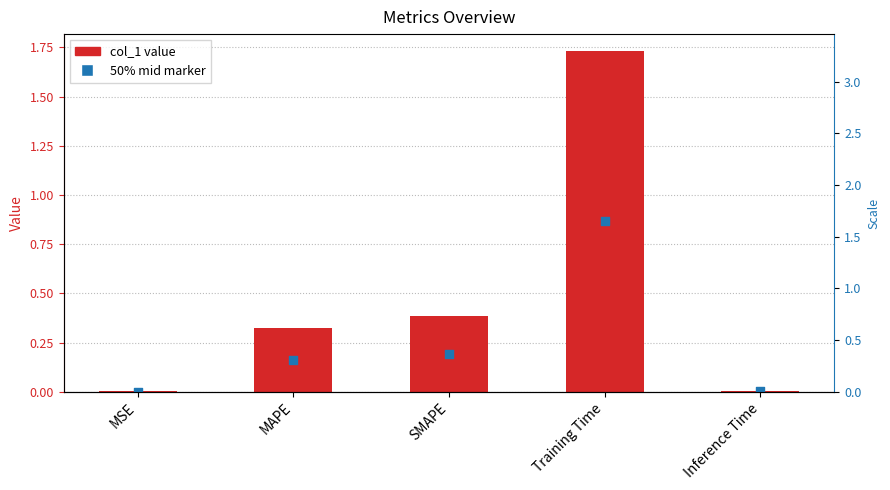

What is the change in value from SMAPE to Training Time?

+1.3